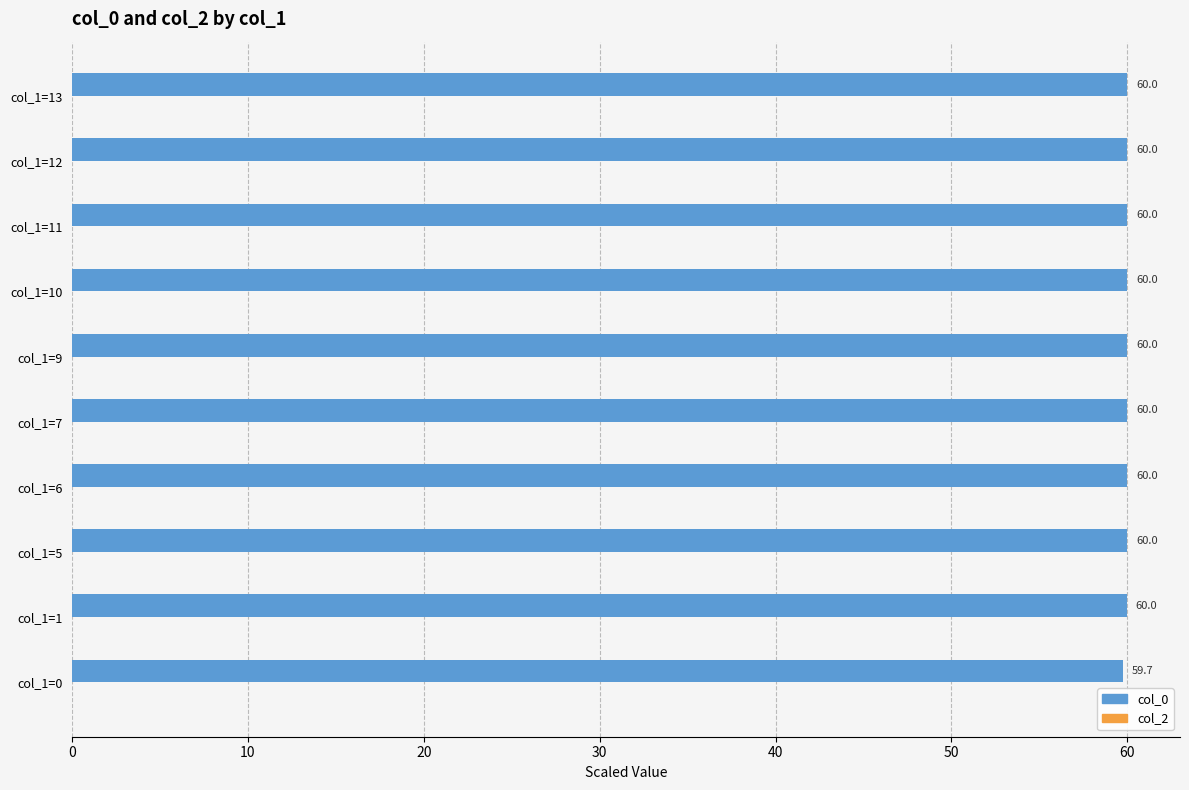

True or false: the data shows 59.7 at col_1=0.

True